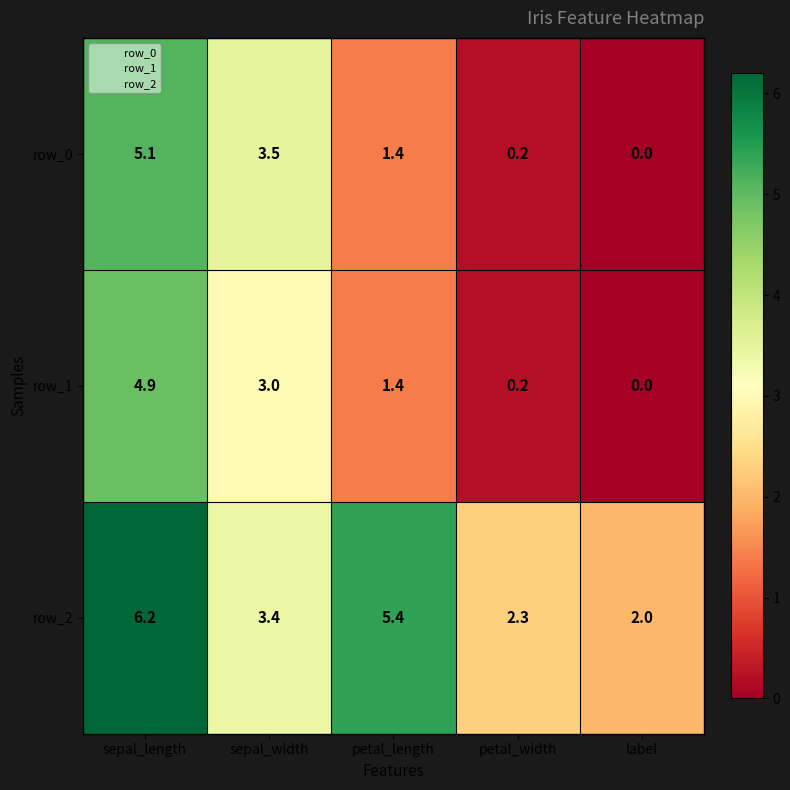

Rank the series by their maximum value, from highest to lowest.

row_2, row_0, row_1